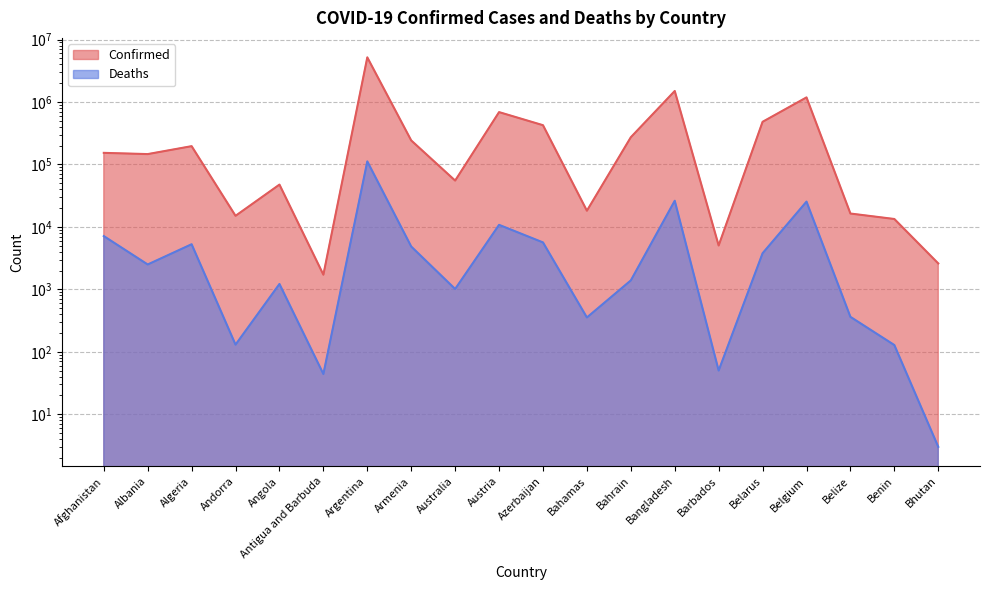

Where is the first local minimum for Confirmed?

Albania